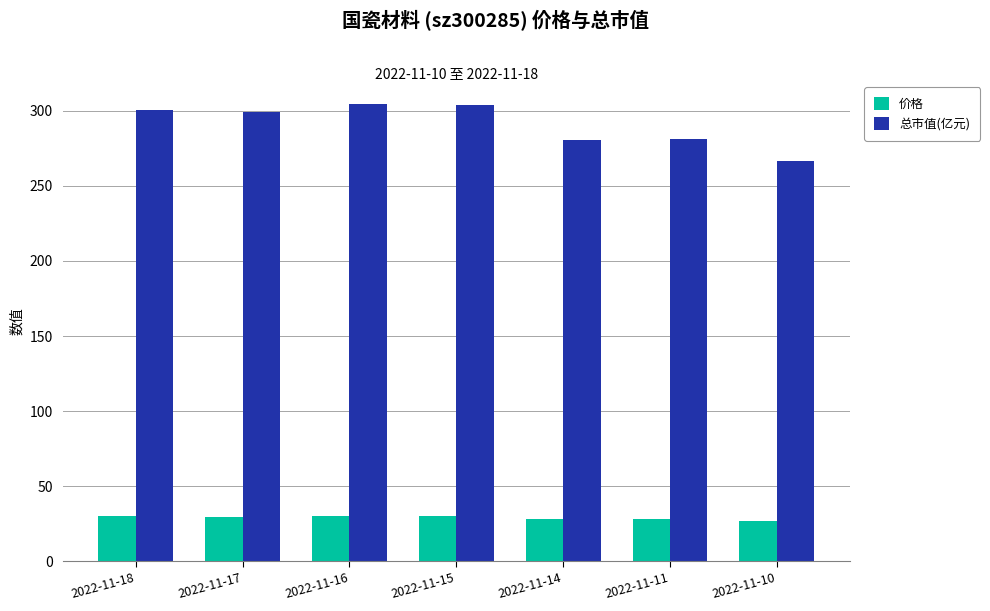

What is the lowest value of the 总市值(亿元) series?

266.3